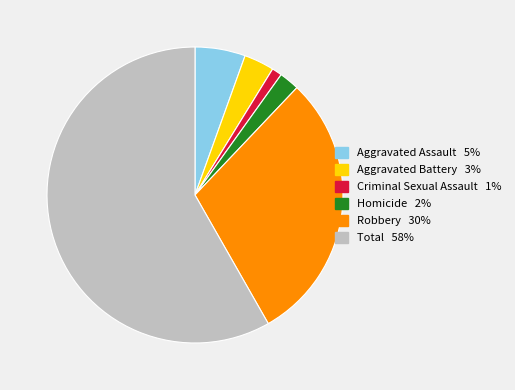

Which slice is the largest?

Total